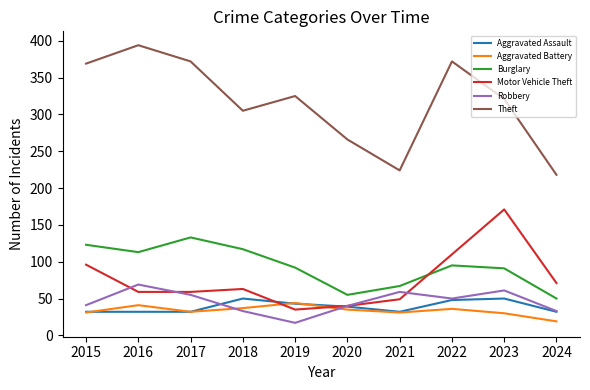

True or false: Aggravated Battery and Aggravated Assault cross at least once.

True